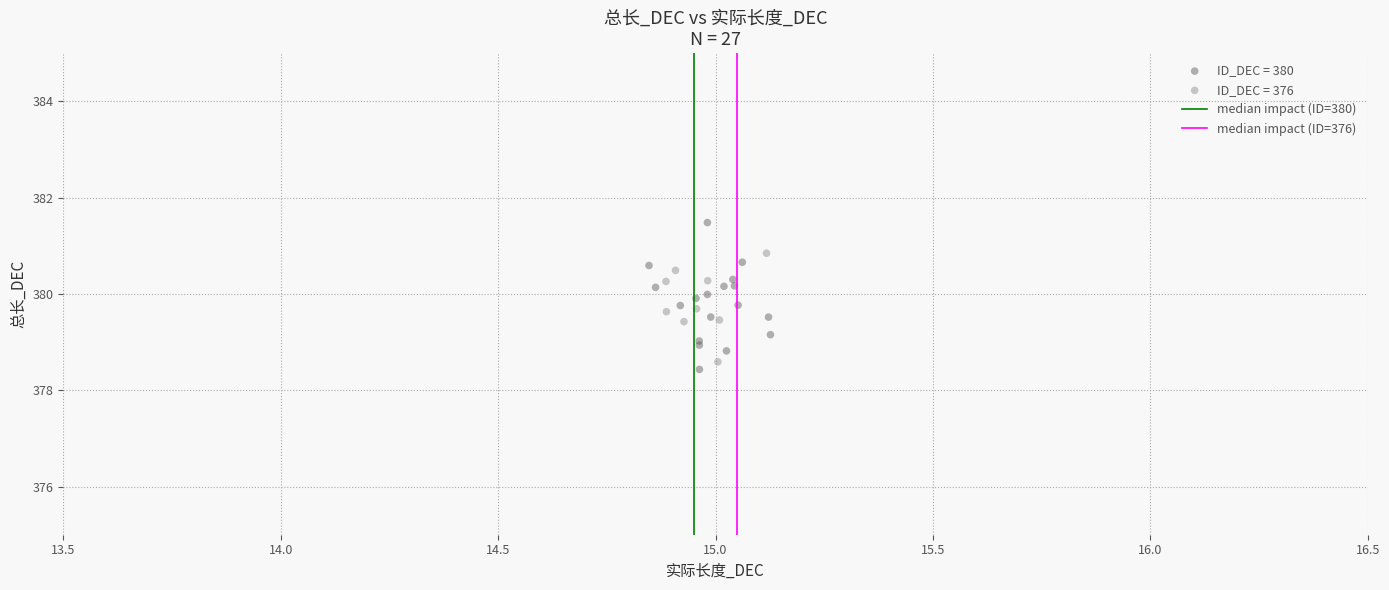

Which series contains the highest Y value?

ID_DEC = 380